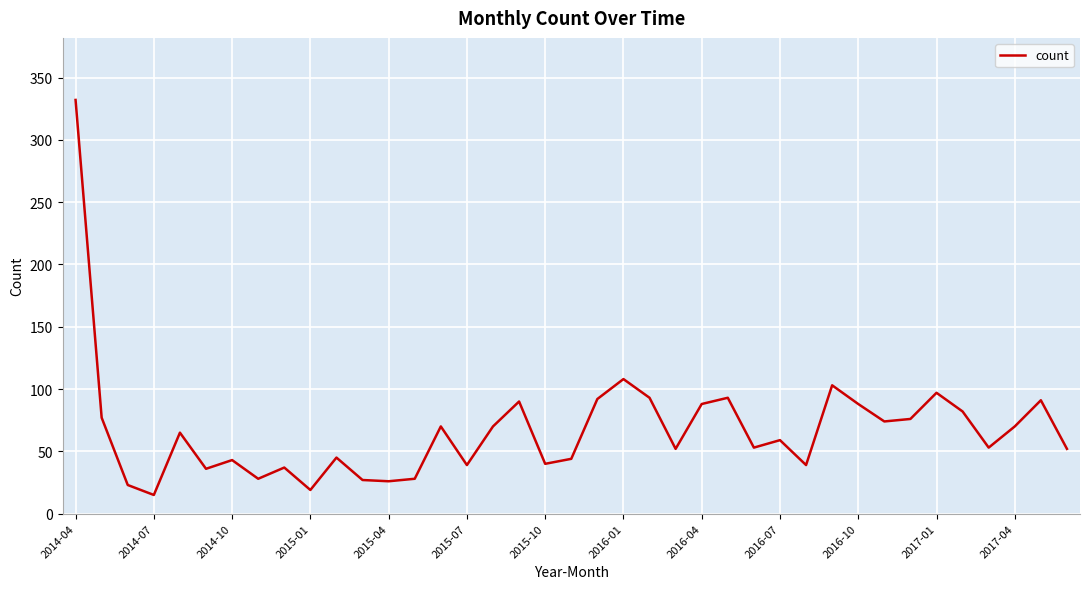

What is the difference between the maximum and minimum values?

317